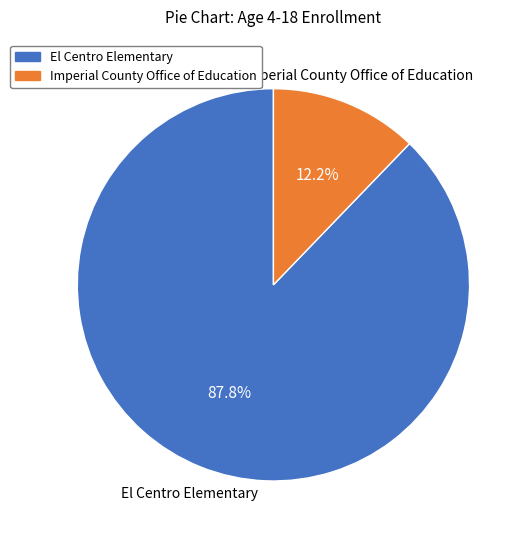

Approximately how many times larger is the value at Imperial County Office of Education compared to El Centro Elementary?

0.1